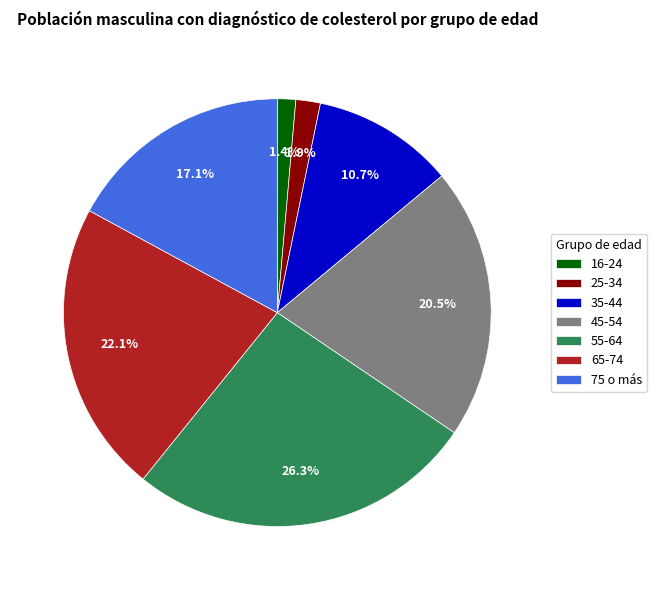

The 16-24 slice represents 1% of the pie. True or false?

True